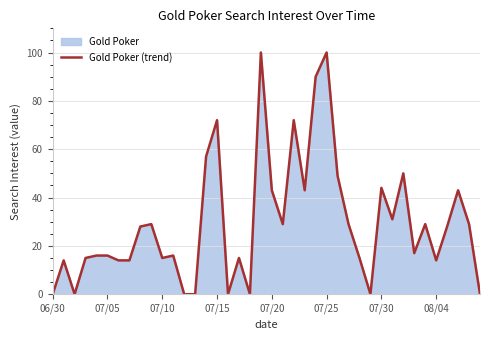

What is the difference between the maximum and minimum values?

100